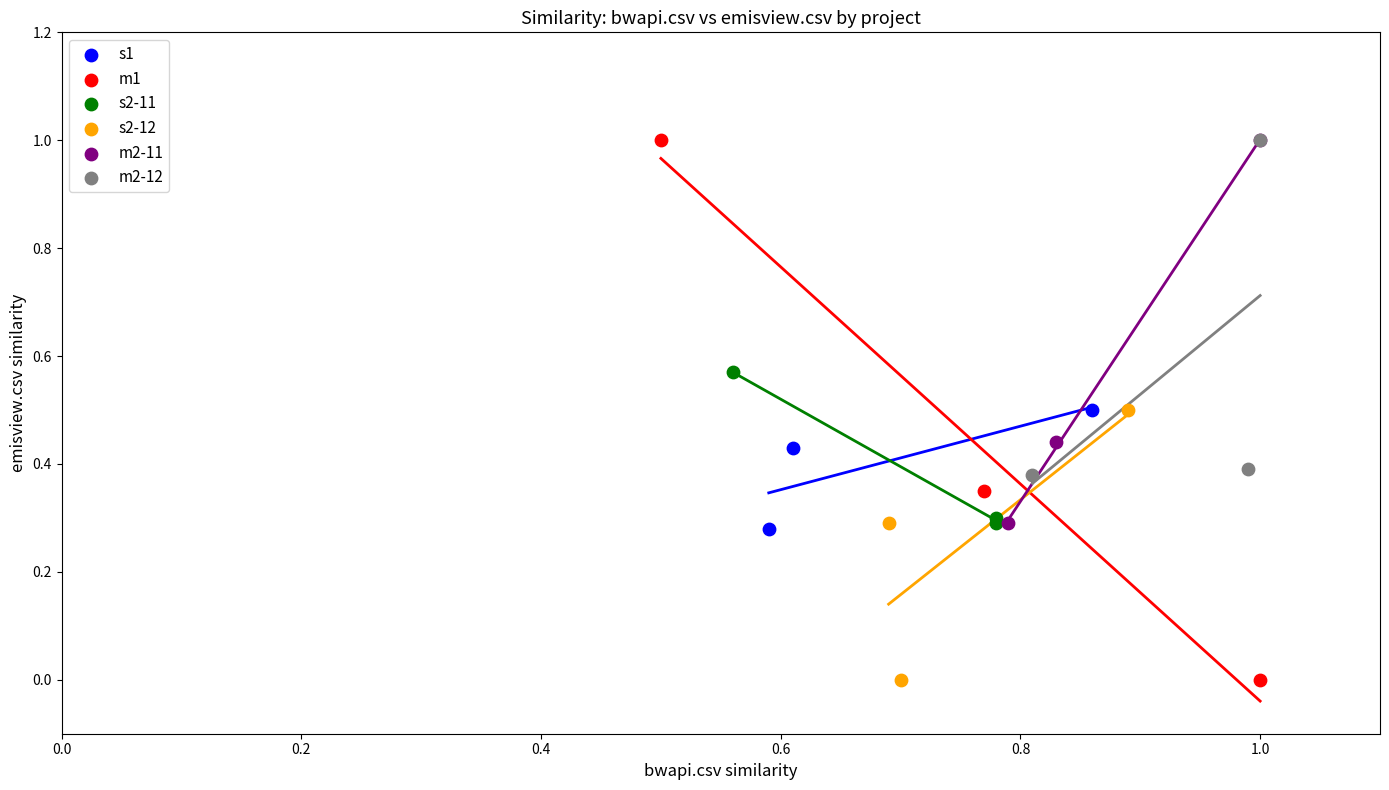

Which series has the largest Y range (max minus min)?

m1